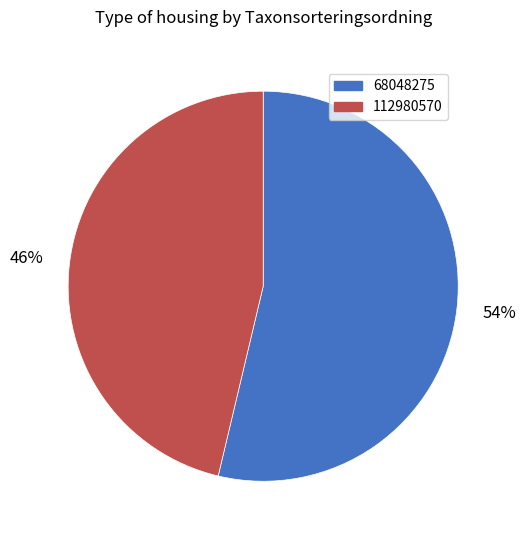

Do 112980570 and 68048275 together represent more than half of the pie?

Yes